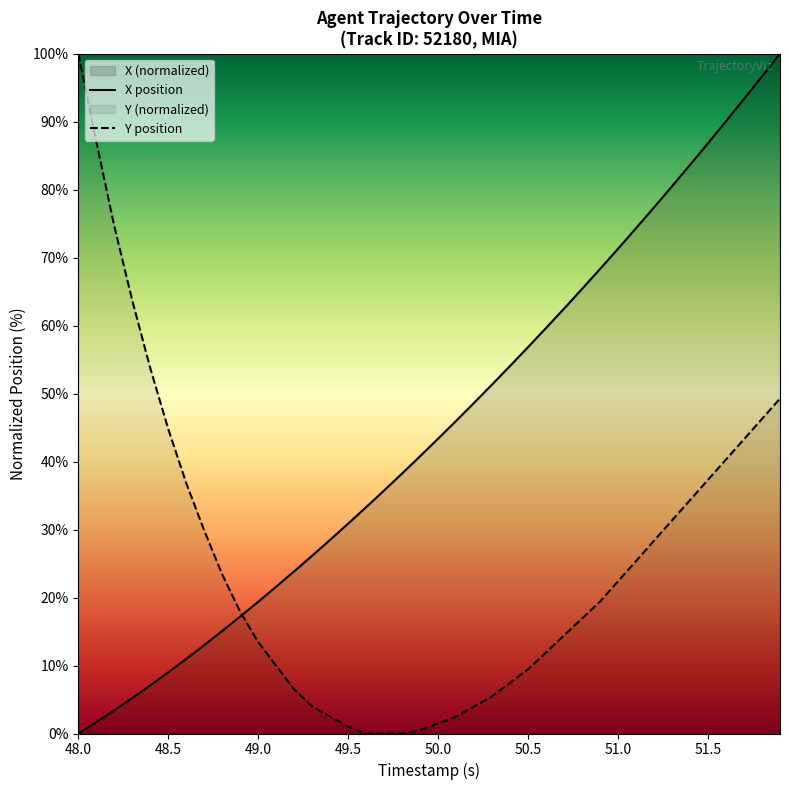

How many data points does each series have?

40